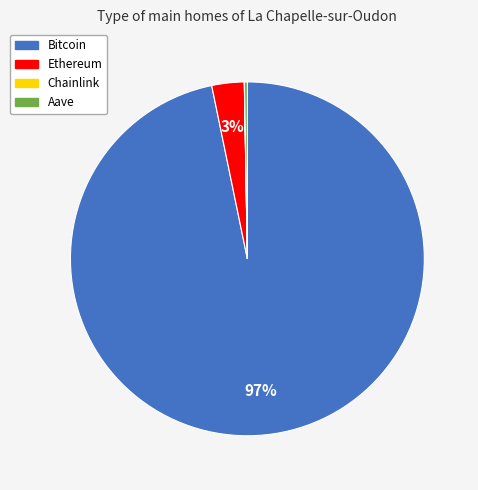

Does Bitcoin account for over 50% of the chart?

Yes